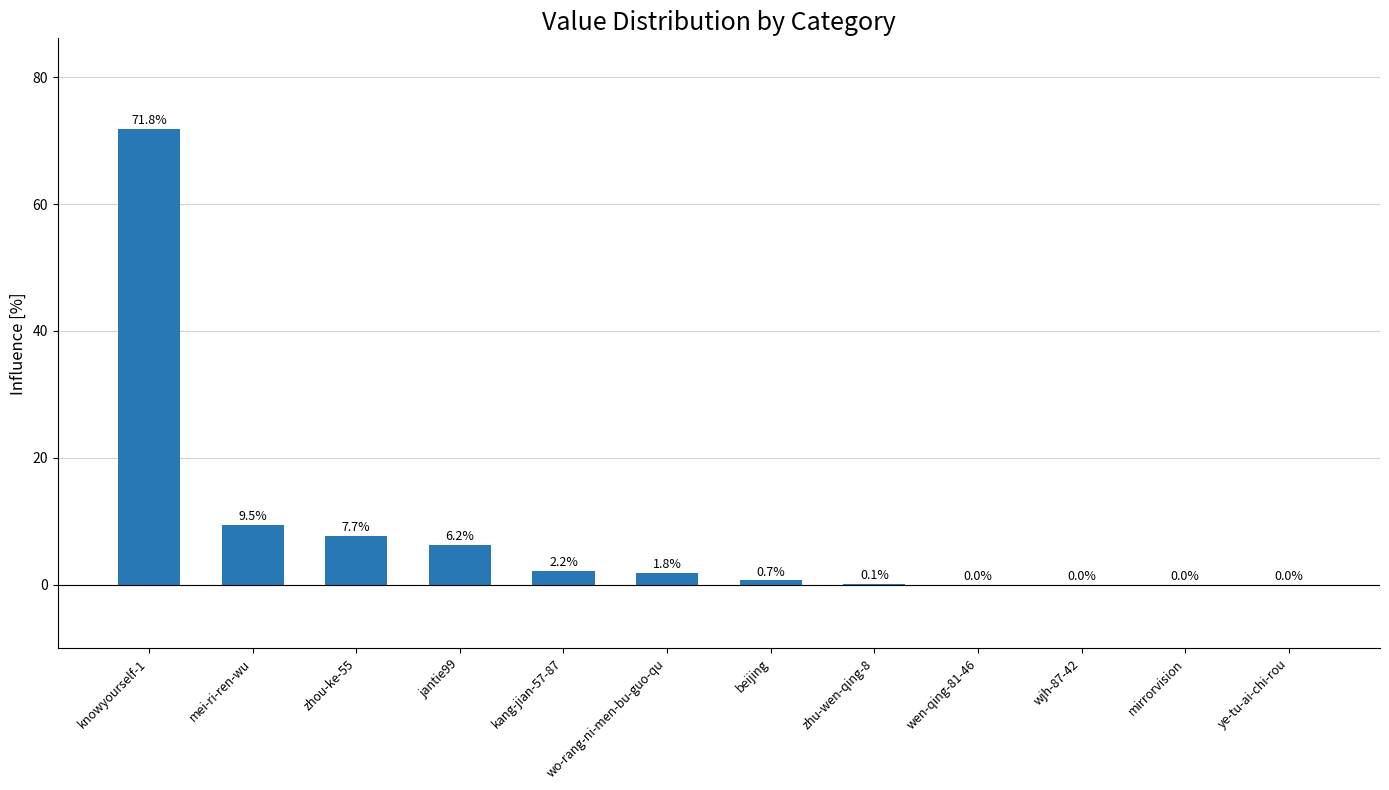

What is the difference between the values at wo-rang-ni-men-bu-guo-qu and jantie99?

4.4